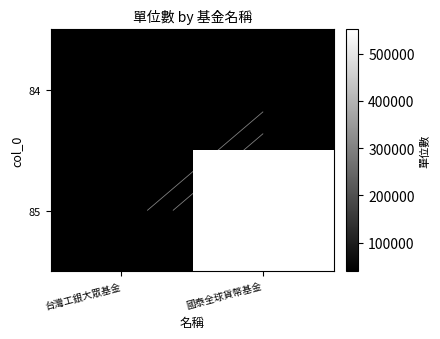

Rank the series by their maximum value, from highest to lowest.

85, 84